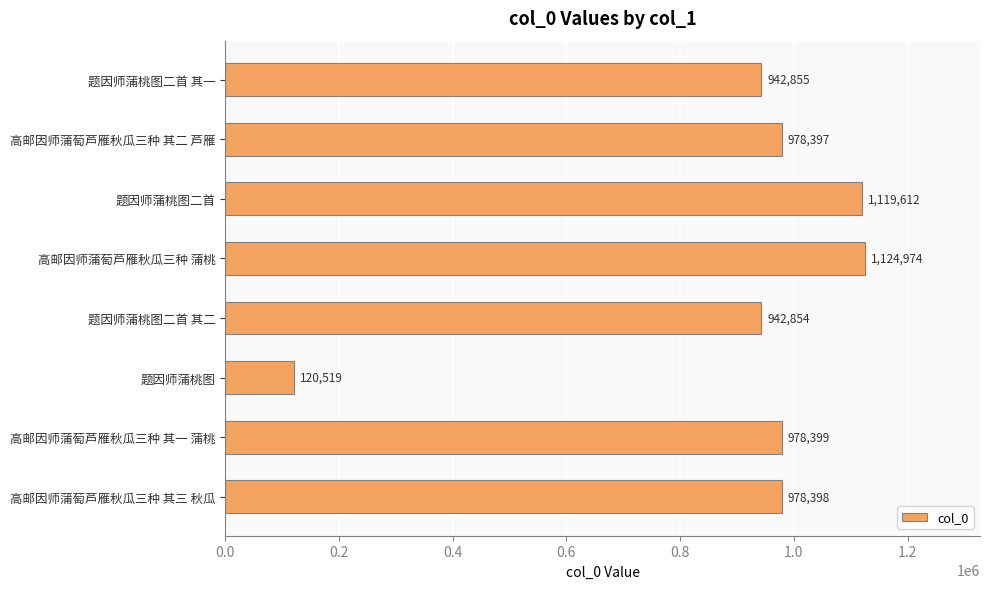

What is the value of the 4th bar from the top?

1124974